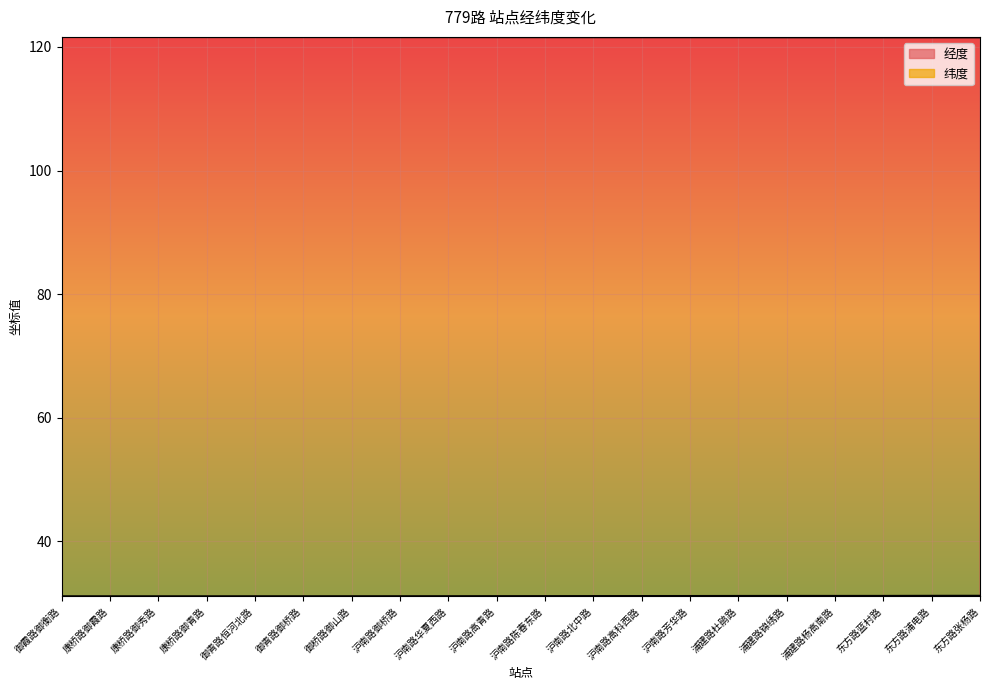

What is the label of the 17th point from the right?

康桥路御青路